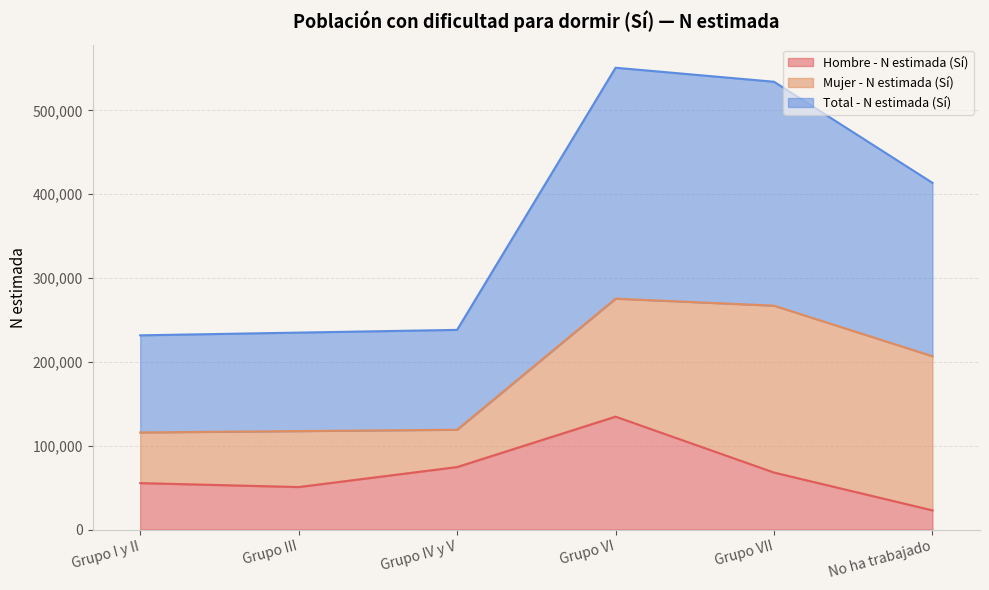

What value does the Hombre - N estimada (Sí) series have at Grupo IV y V, to the nearest 10?

74600